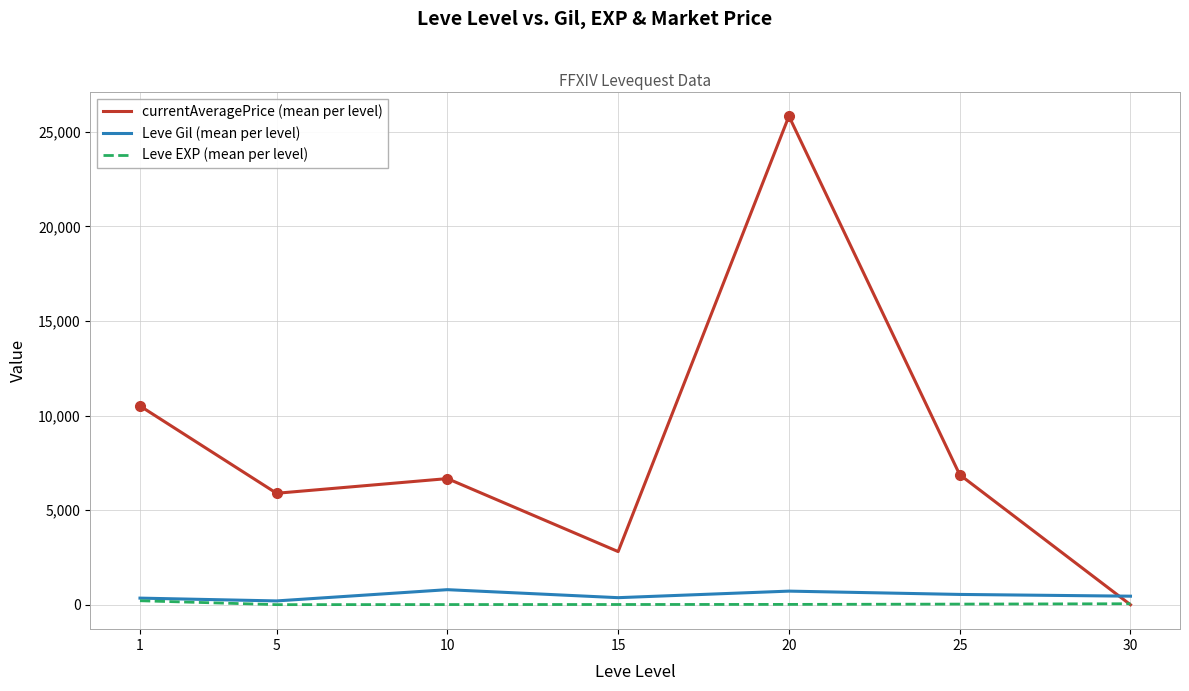

What is the lowest value of the Leve EXP (mean per level) series?

4.8